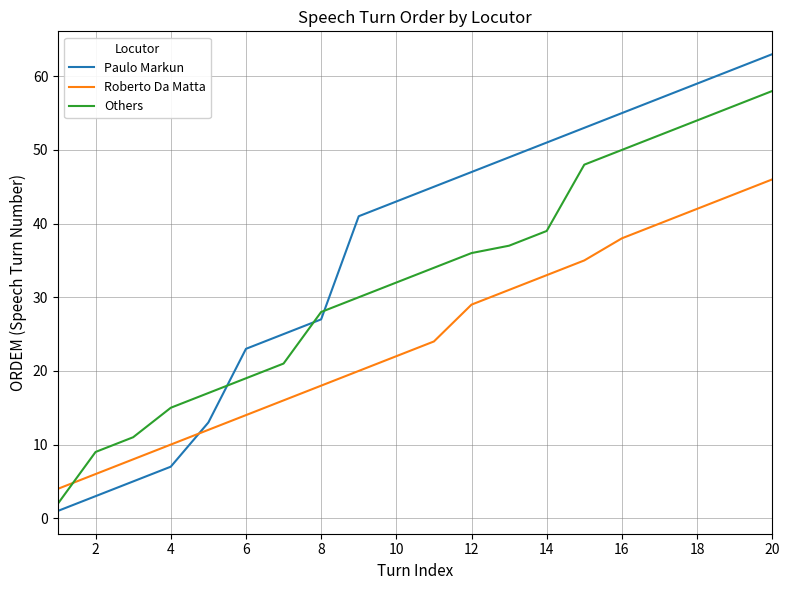

Does the chart display data point markers on the line(s)?

No